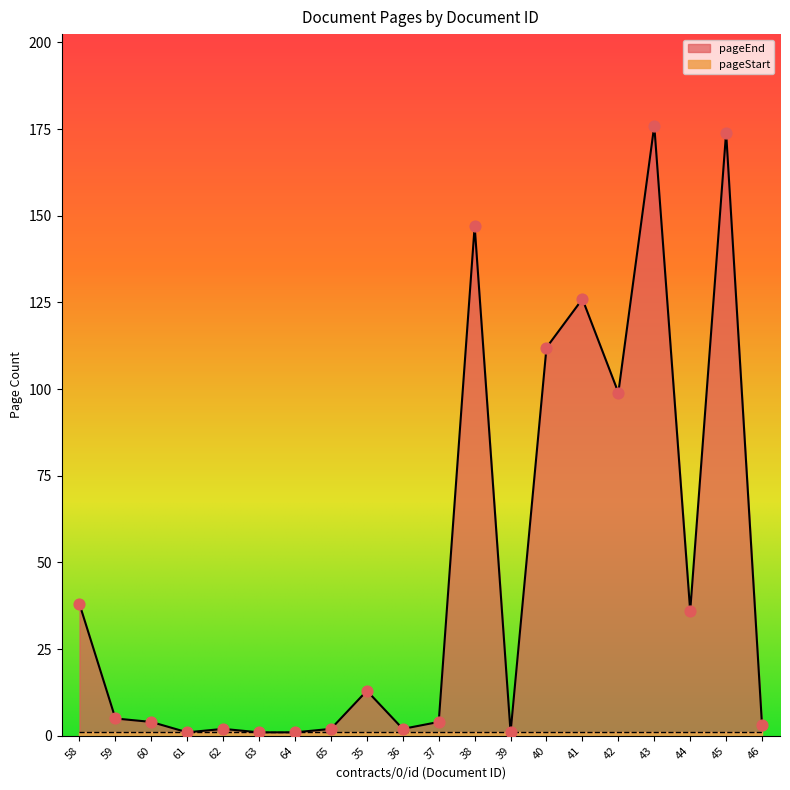

Approximately how many times larger is the value at 37 compared to 59?

0.8